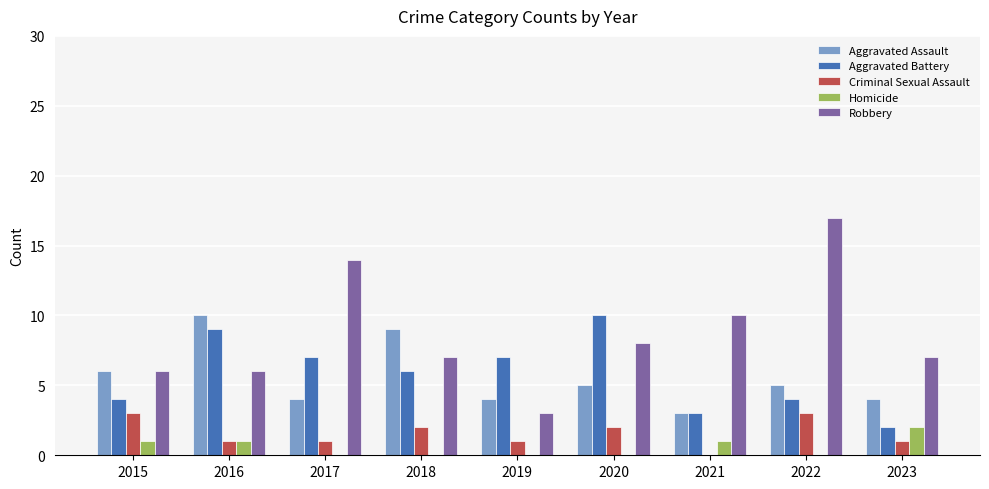

Which series changed the most between 2017 and 2023?

Robbery